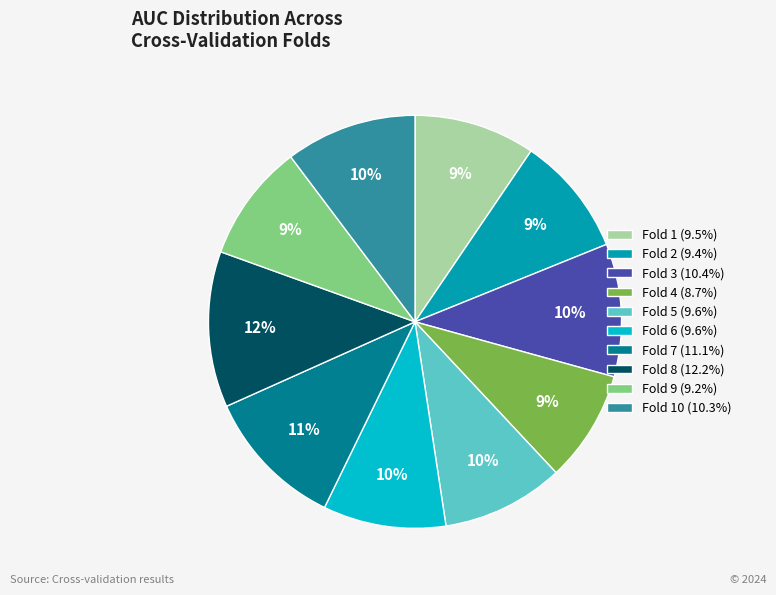

To the nearest percent, what is the difference between the largest and smallest slice percentages?

3%